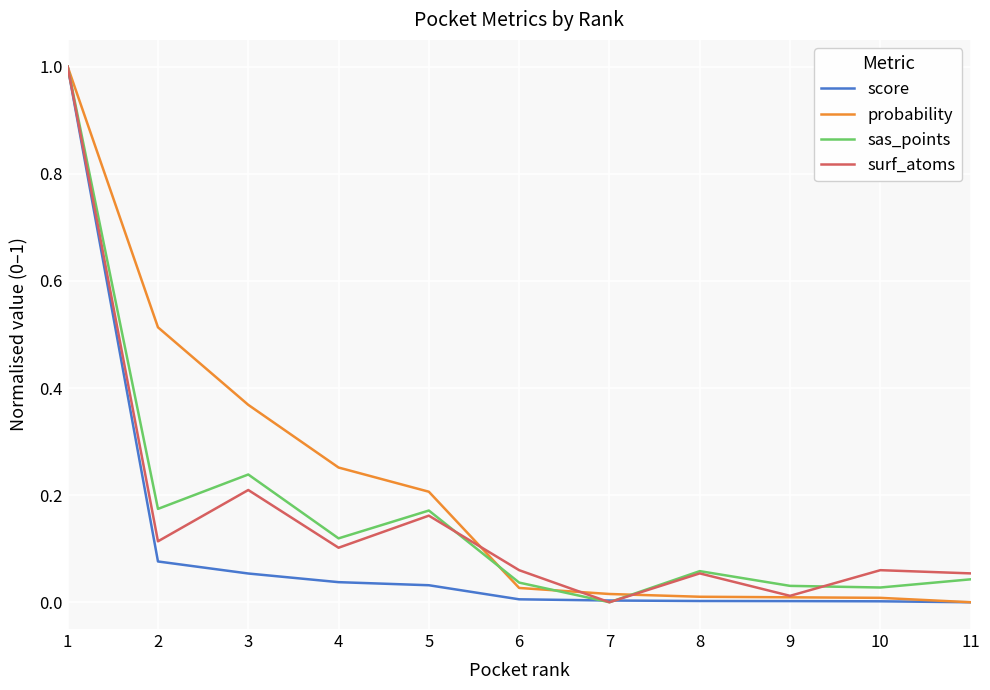

Is it true that probability equals 0.0 at 7?

True